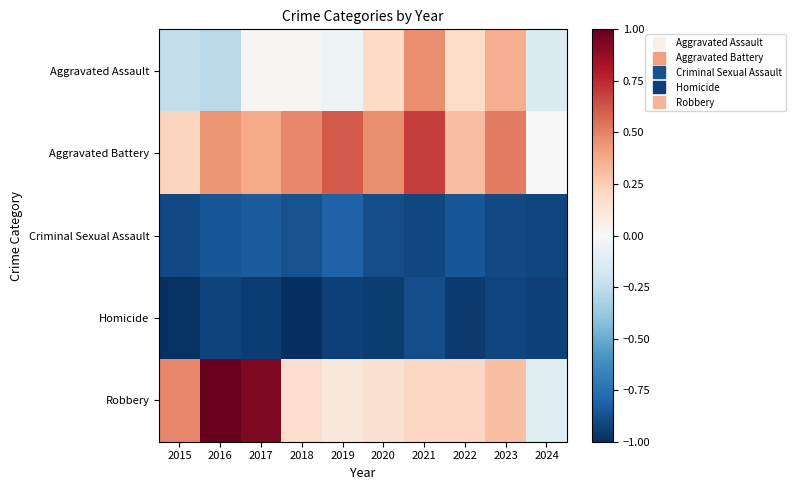

Reading left to right, list all the values displayed in this chart.

Aggravated Assault: 2015=-0.2	2016=-0.3	2017=0.0	2018=0.0	2019=-0.0	2020=0.2	2021=0.5	2022=0.2	2023=0.4	2024=-0.1
Aggravated Battery: 2015=0.2	2016=0.4	2017=0.4	2018=0.5	2019=0.6	2020=0.5	2021=0.7	2022=0.3	2023=0.5	2024=0.0
Criminal Sexual Assault: 2015=-0.9	2016=-0.9	2017=-0.8	2018=-0.9	2019=-0.8	2020=-0.9	2021=-0.9	2022=-0.9	2023=-0.9	2024=-0.9
Homicide: 2015=-1.0	2016=-0.9	2017=-1.0	2018=-1.0	2019=-0.9	2020=-1.0	2021=-0.9	2022=-1.0	2023=-0.9	2024=-0.9
Robbery: 2015=0.5	2016=1.0	2017=0.9	2018=0.2	2019=0.1	2020=0.2	2021=0.2	2022=0.2	2023=0.3	2024=-0.1